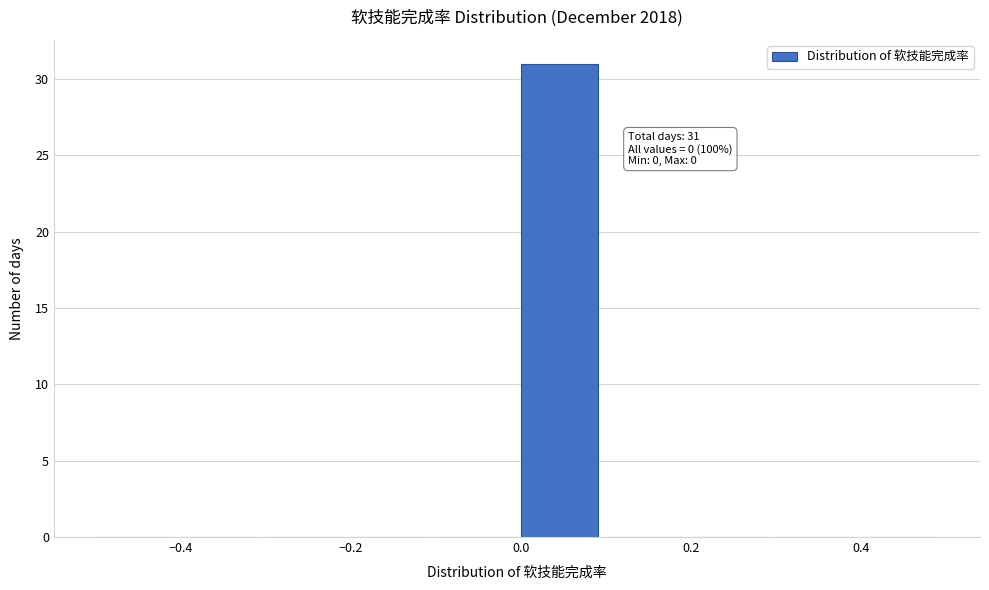

Which range on the x-axis has the tallest bar?

0.0 to 0.1